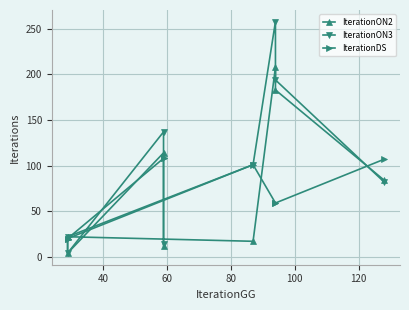

Which series has the largest total across all categories?

IterationON3